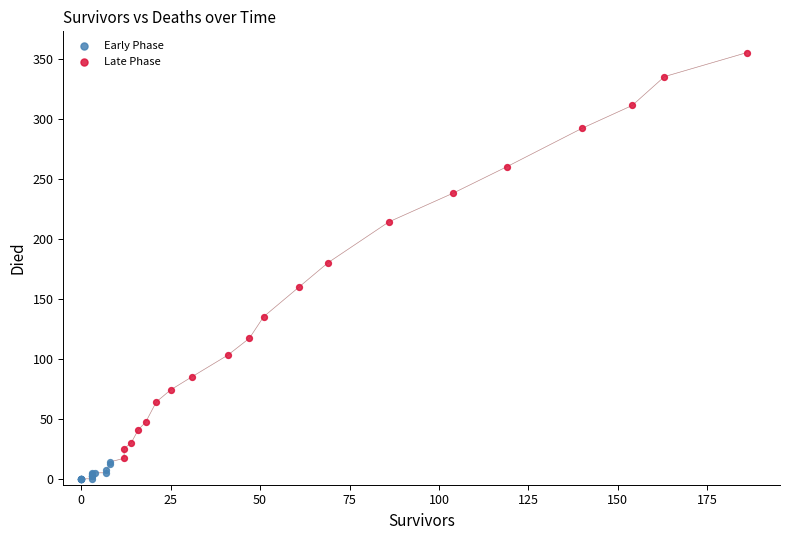

Which series contains the lowest Y value?

Early Phase